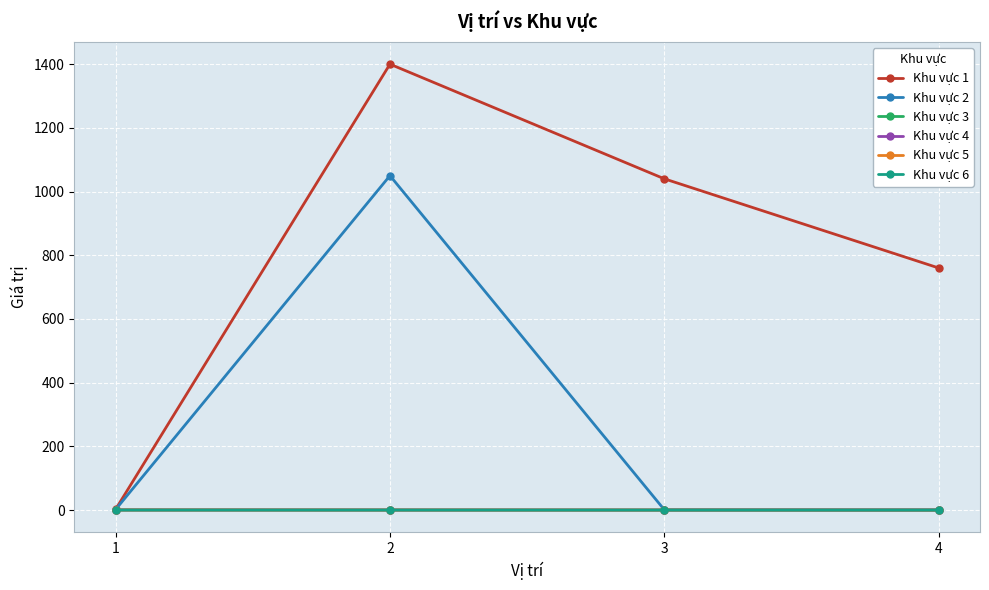

What is the sum of the Khu vực 3 values at 1 and 4?

1.4